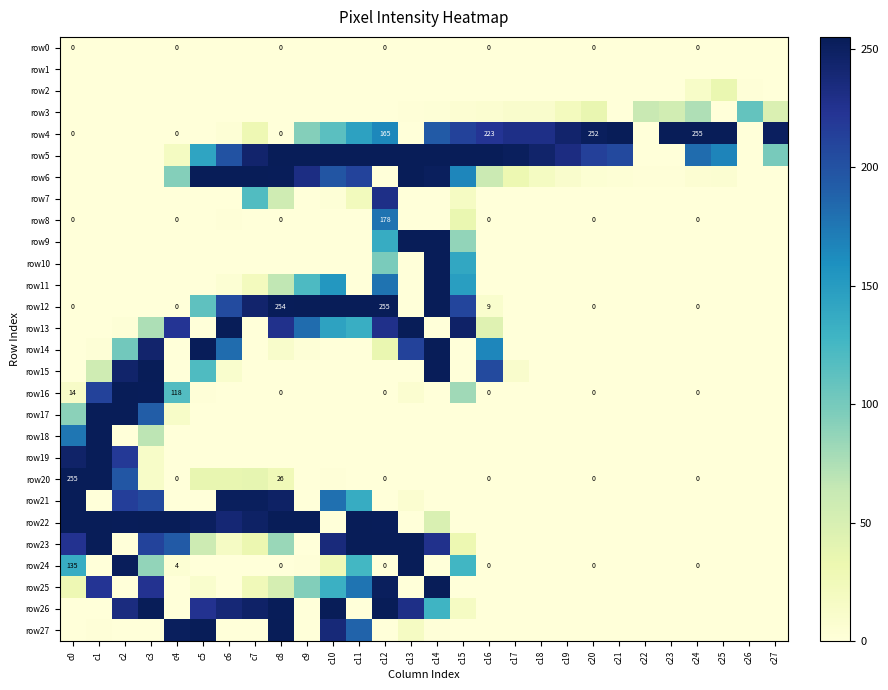

True or false: row15 has a value of -145 at c11.

False